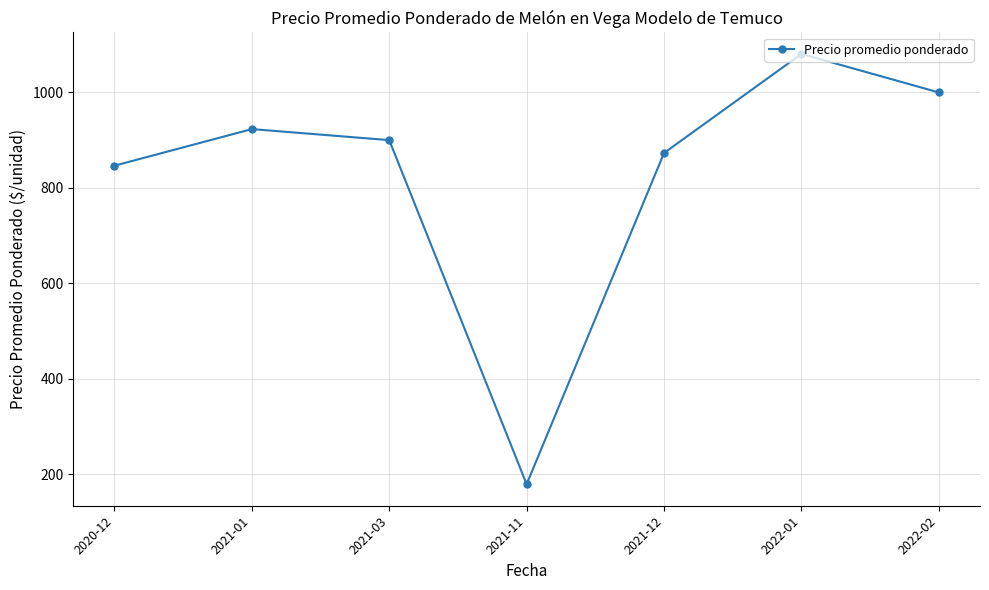

What is the ratio of the value at 2022-01 to the value at 2021-01?

1.2